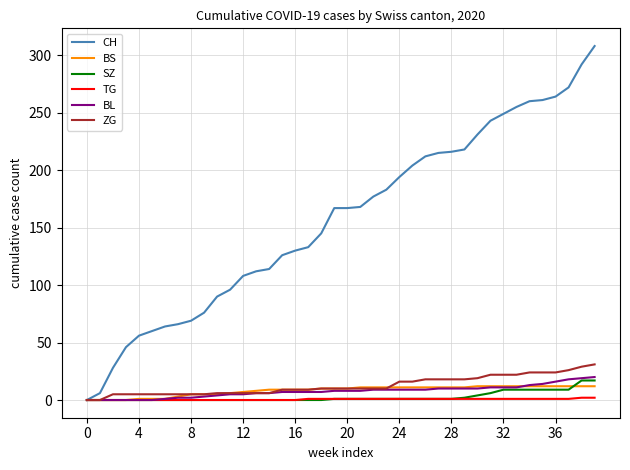

Which series has the largest range (max minus min)?

CH